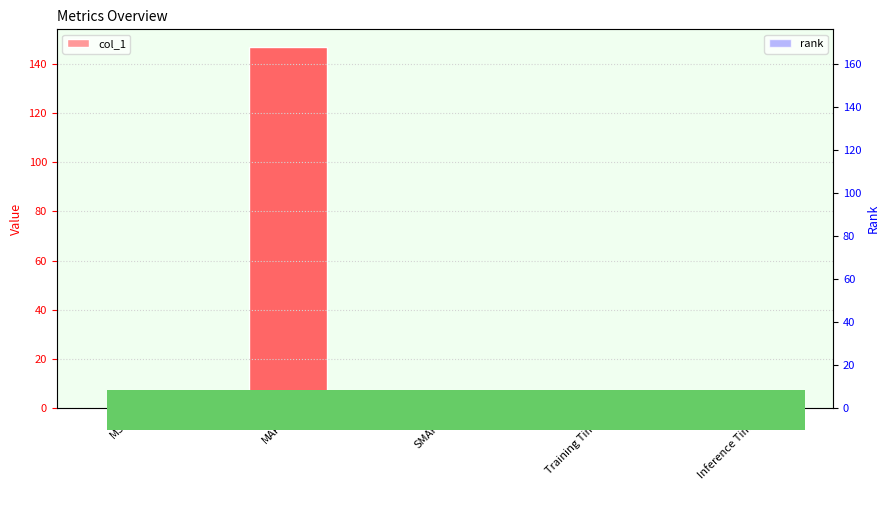

Is it true that rank equals 0.0 at Training Time?

False